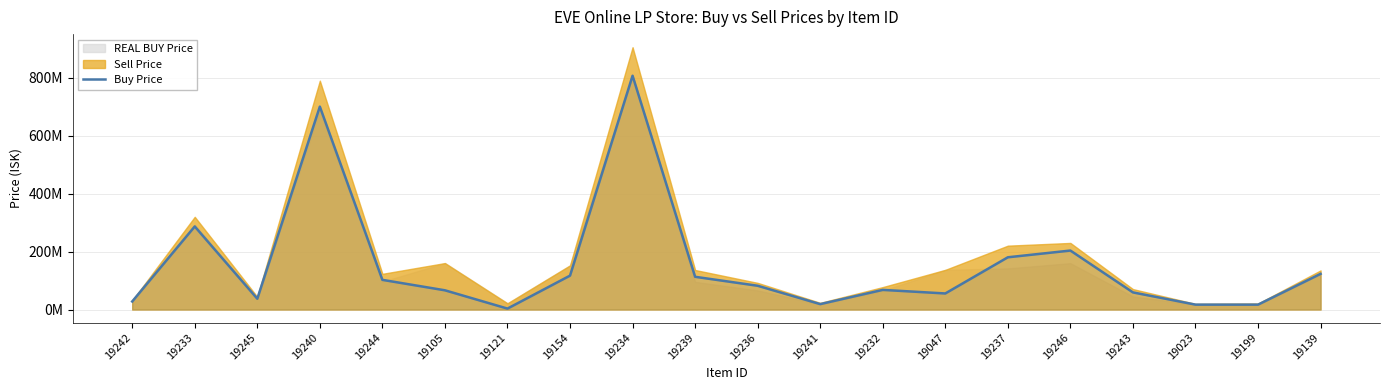

How many data points are less than 82035714?

10